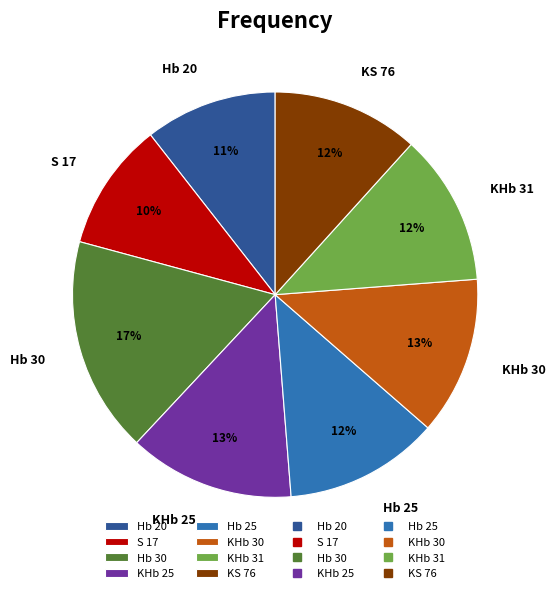

The S 17 slice represents 10% of the pie. True or false?

True